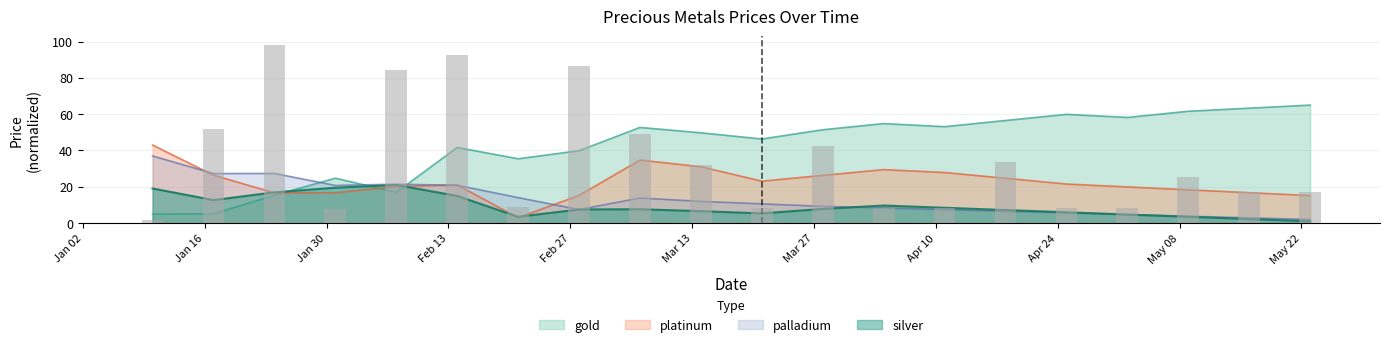

What is the difference between the second highest and minimum values in the palladium series?

25.4